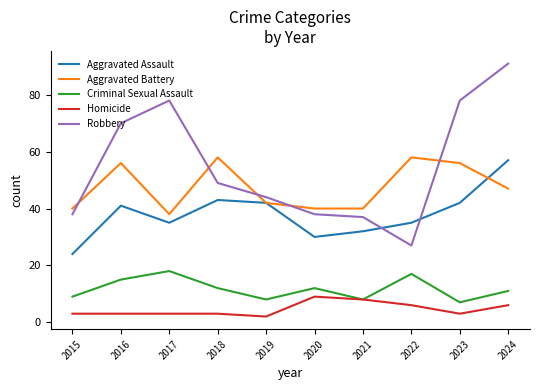

True or false: Robbery and Criminal Sexual Assault intersect in this chart.

False